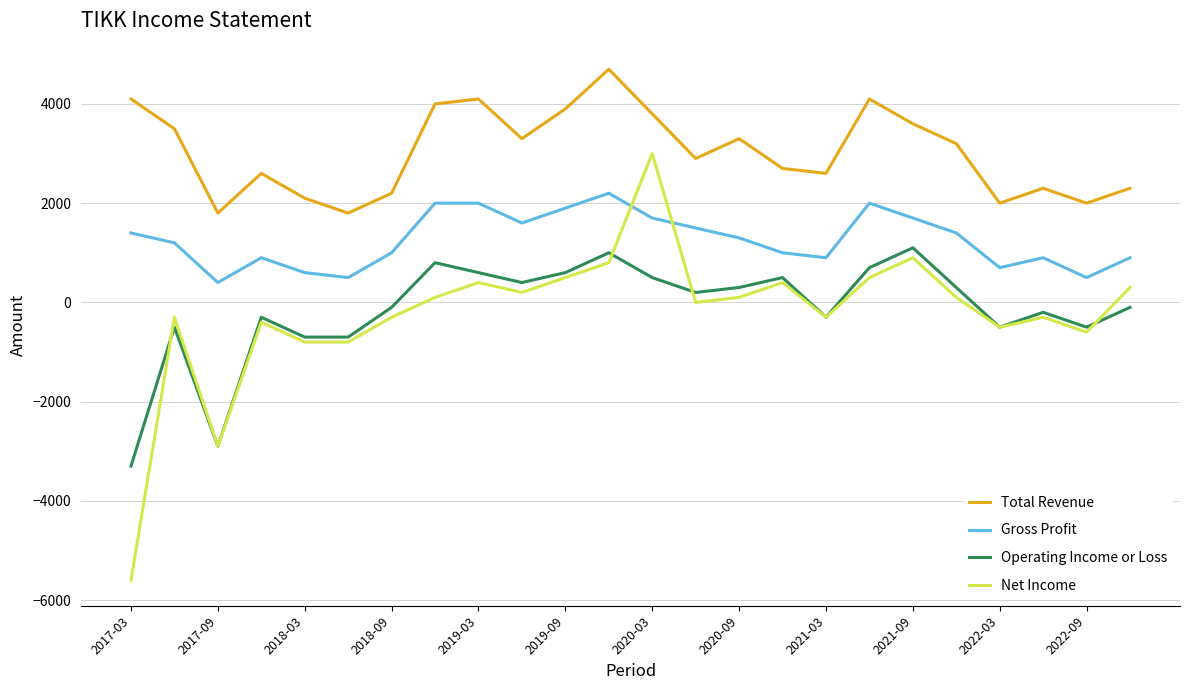

What is the sum of all Gross Profit values?

30200